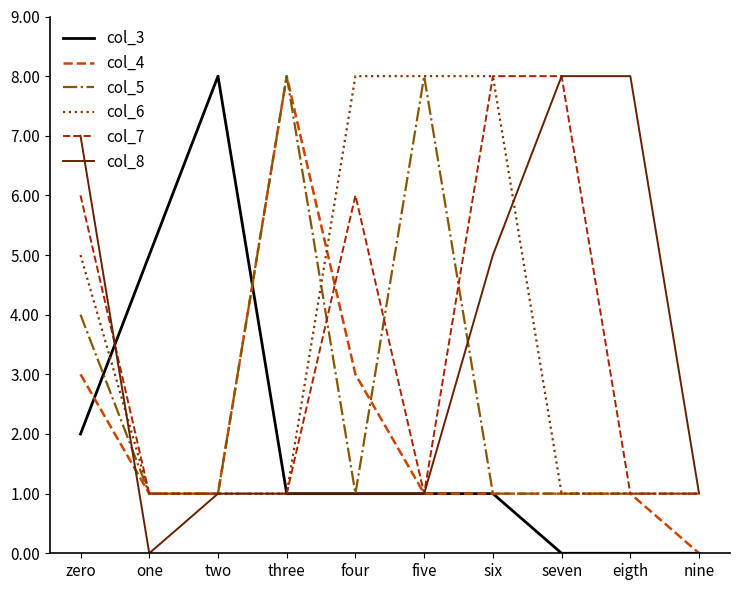

What is the lowest value of the col_5 series?

1